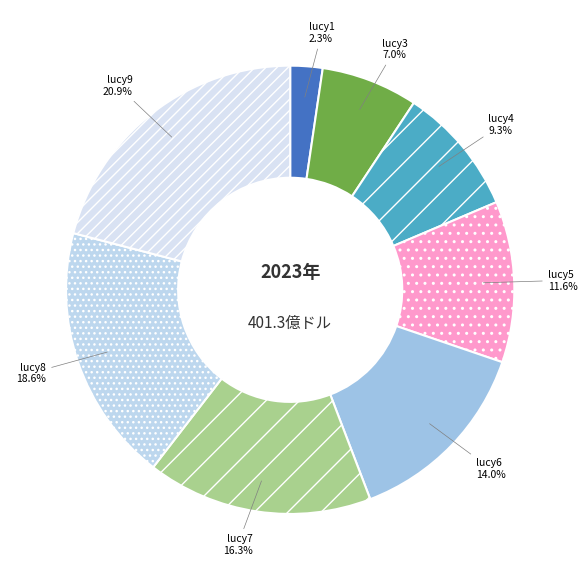

Approximately how many times larger is the value at lucy9 compared to lucy5?

1.8